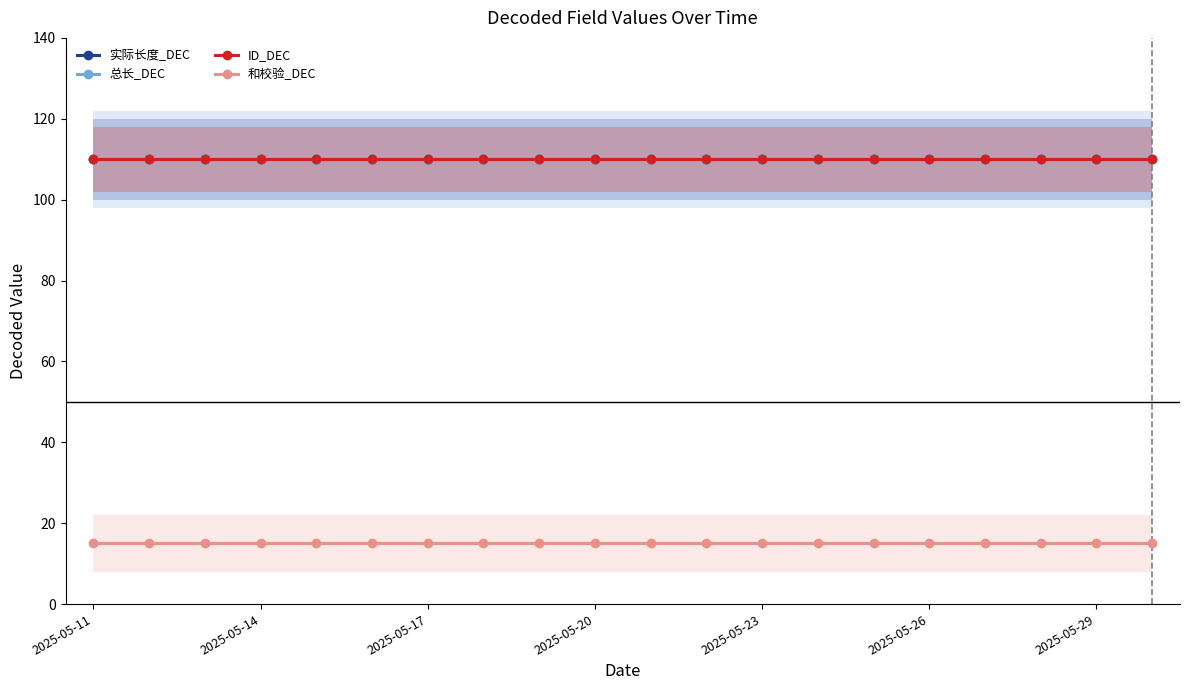

Is it true that 实际长度_DEC equals 186 at 2025-05-11?

False